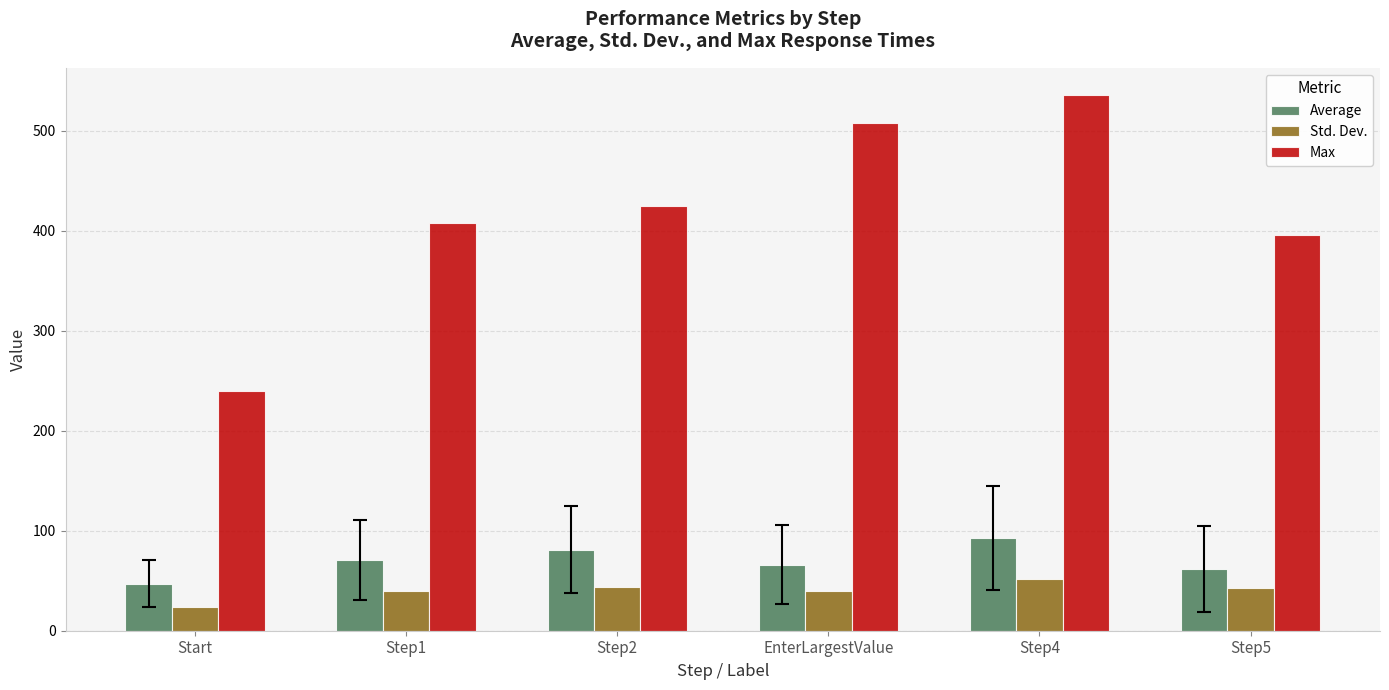

What is the lowest value of the Average series?

47.0